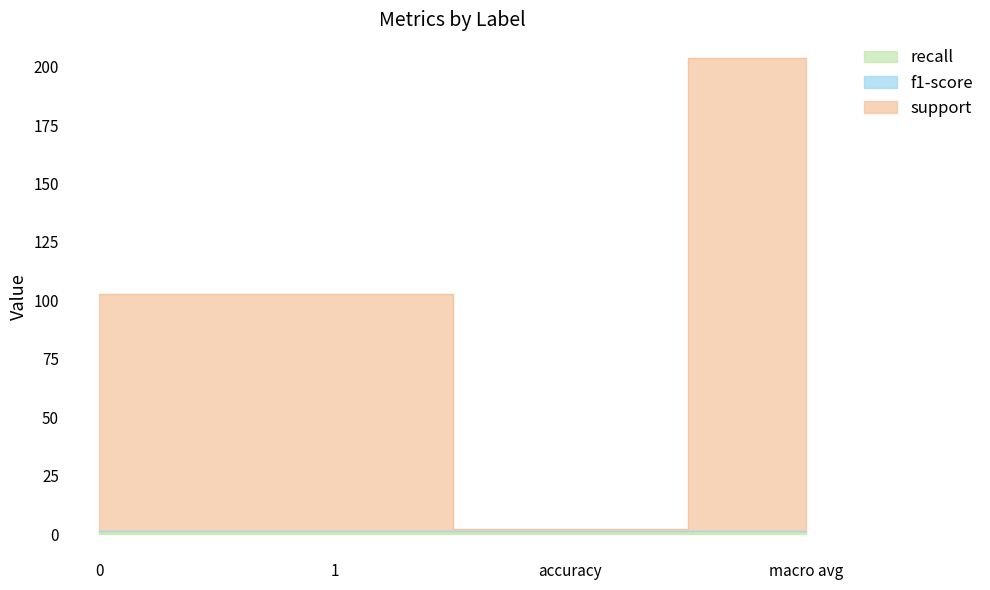

What is the total value across all series at macro avg?

203.6